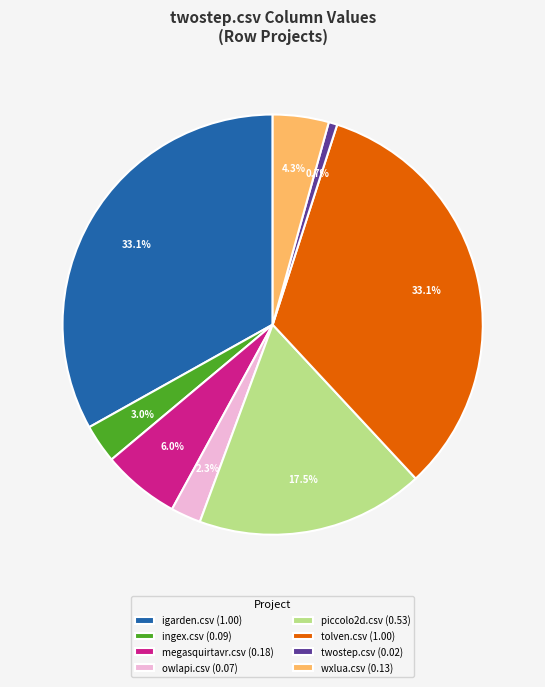

Approximately how many times larger is the value at owlapi.csv (0.07) compared to megasquirtavr.csv (0.18)?

0.4